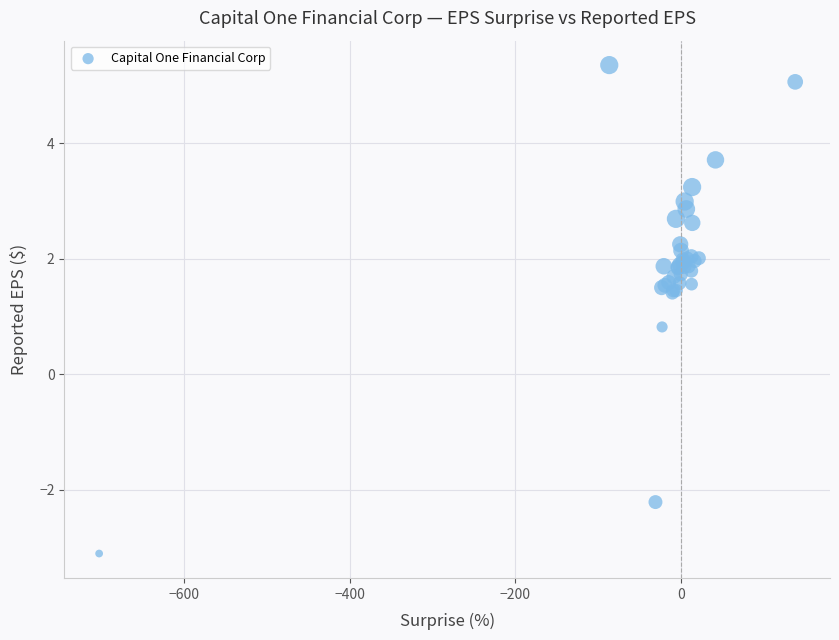

What Y value in the scatter plot is closest to 1?

0.8